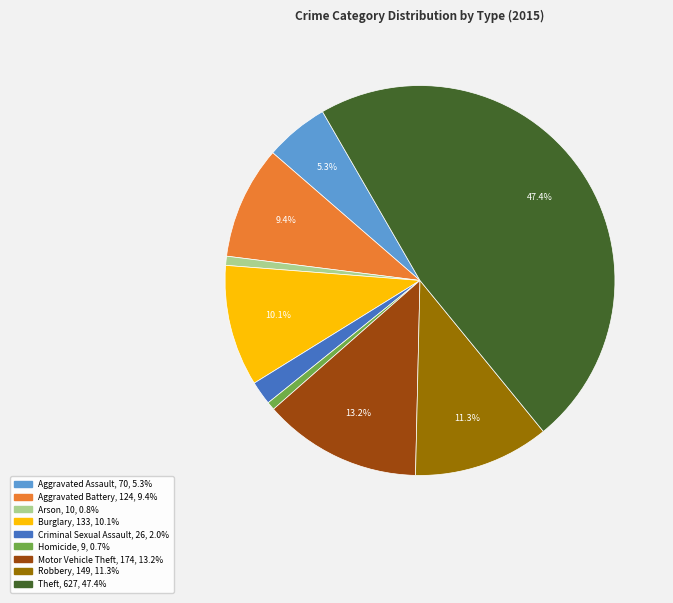

What is the largest slice in the pie chart?

Theft